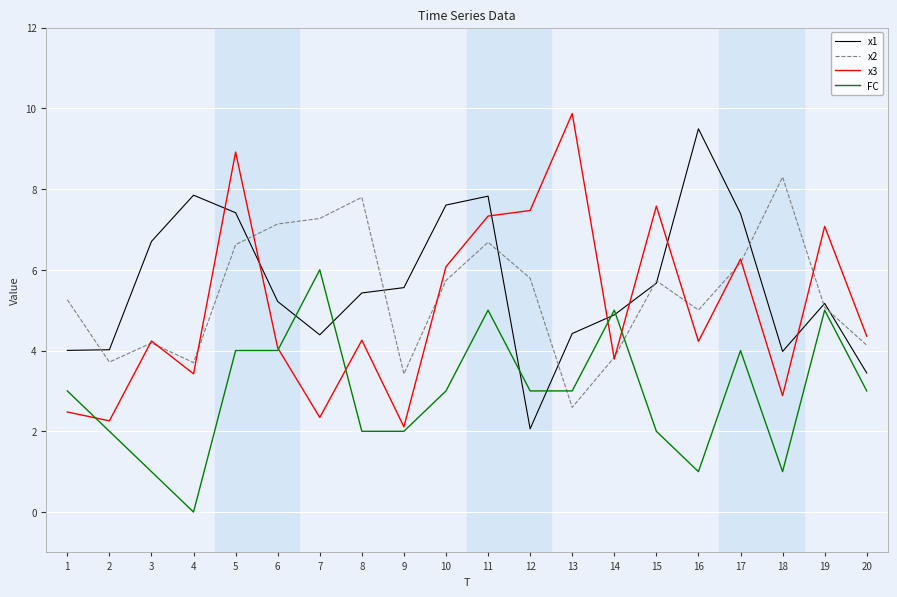

What value does the FC series have at 2?

2.0